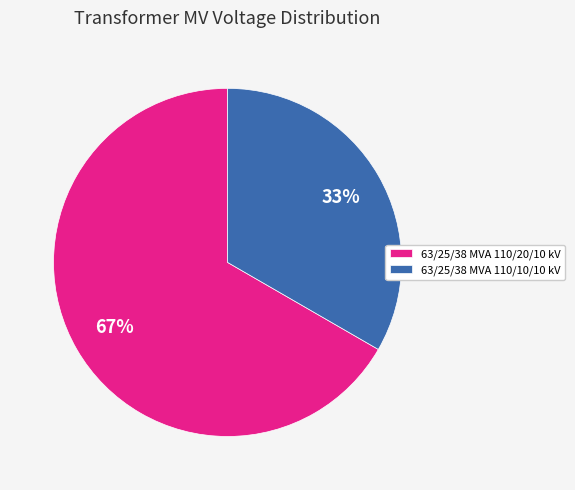

How many segments does this pie chart have?

2